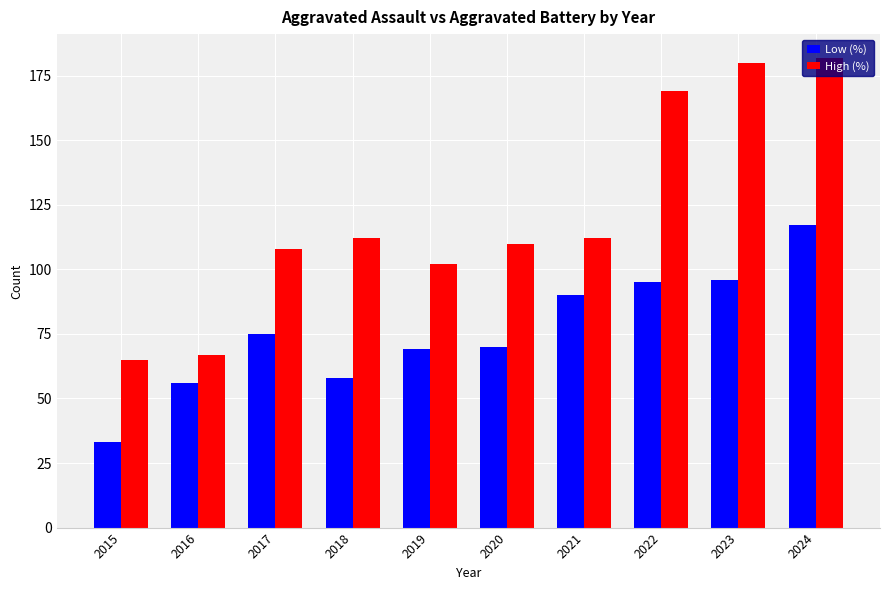

What is the value of the Low (%) bar at the 10th from the left?

117